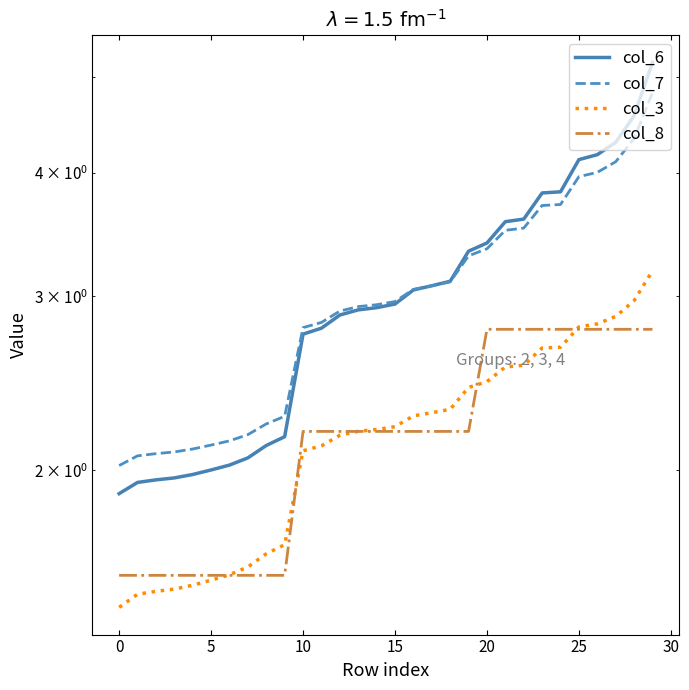

True or false: col_3 has more than 2 points higher than both neighbors.

False